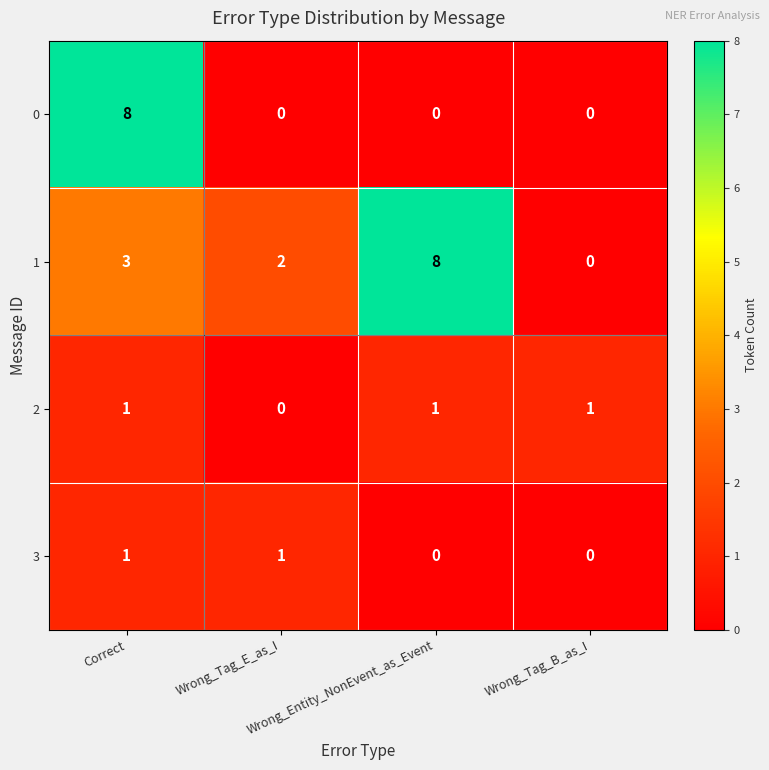

At how many categories does at least one series exceed 0?

4